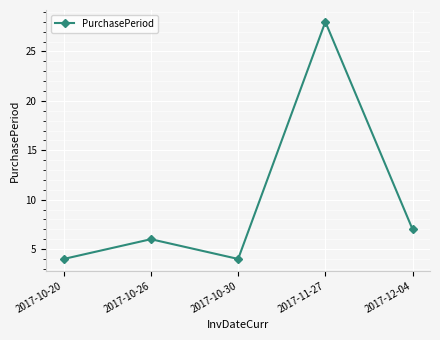

Reading left to right, extract all data points from this chart.

4	6	4	28	7